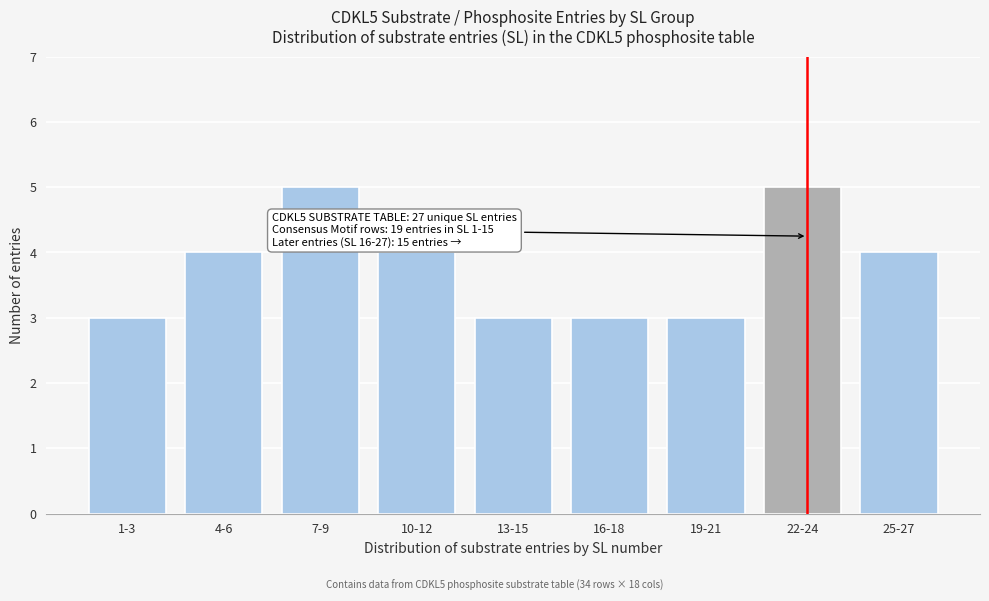

Reading left to right, what are all the values shown in this chart?

3	4	5	4	3	3	3	5	4